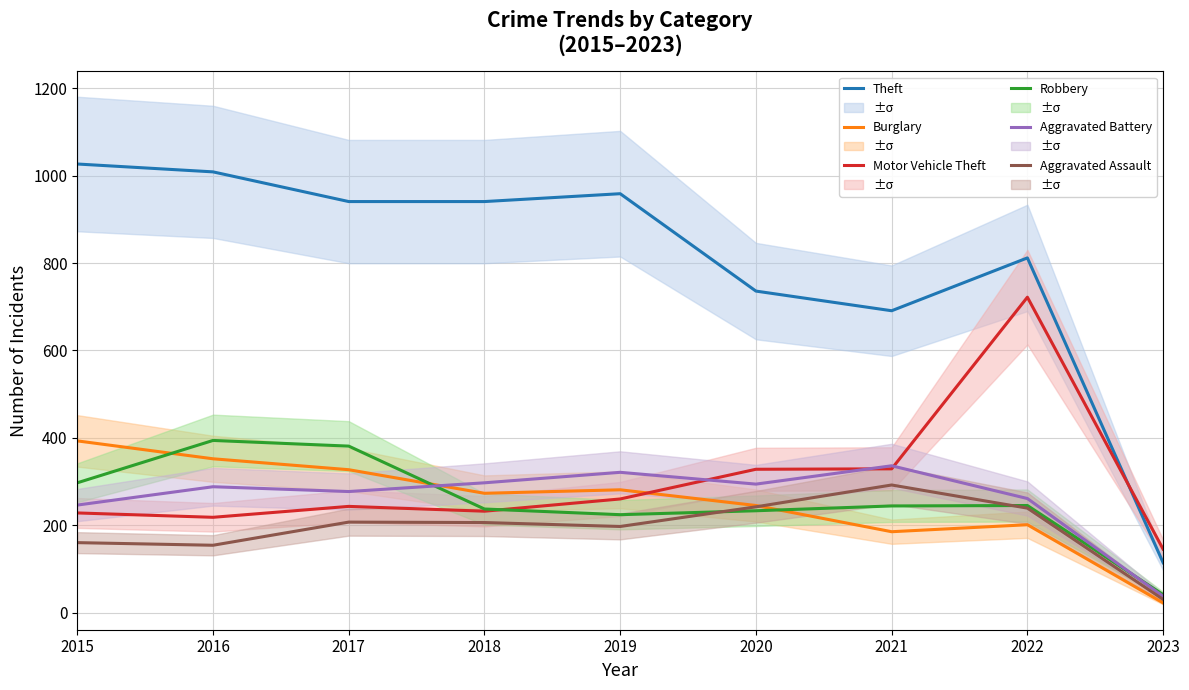

What is the sum of all Aggravated Assault values?

1727